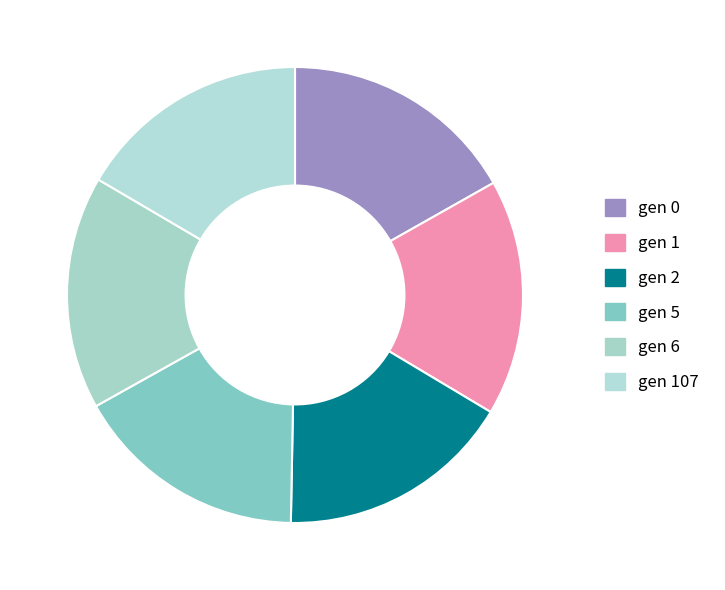

How many slices are in this pie chart?

6